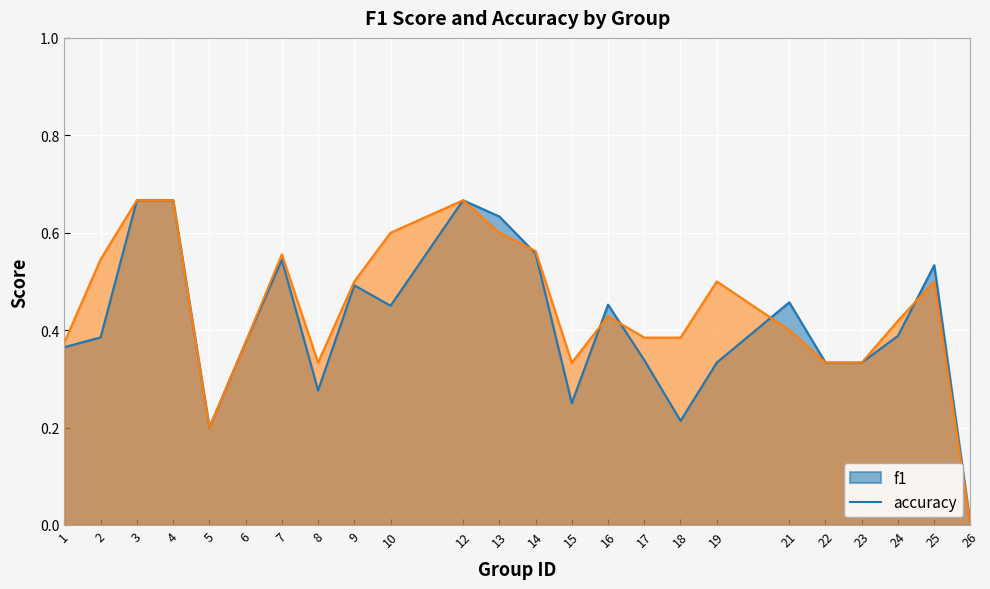

Rank the series at 6 from highest to lowest value.

f1, accuracy